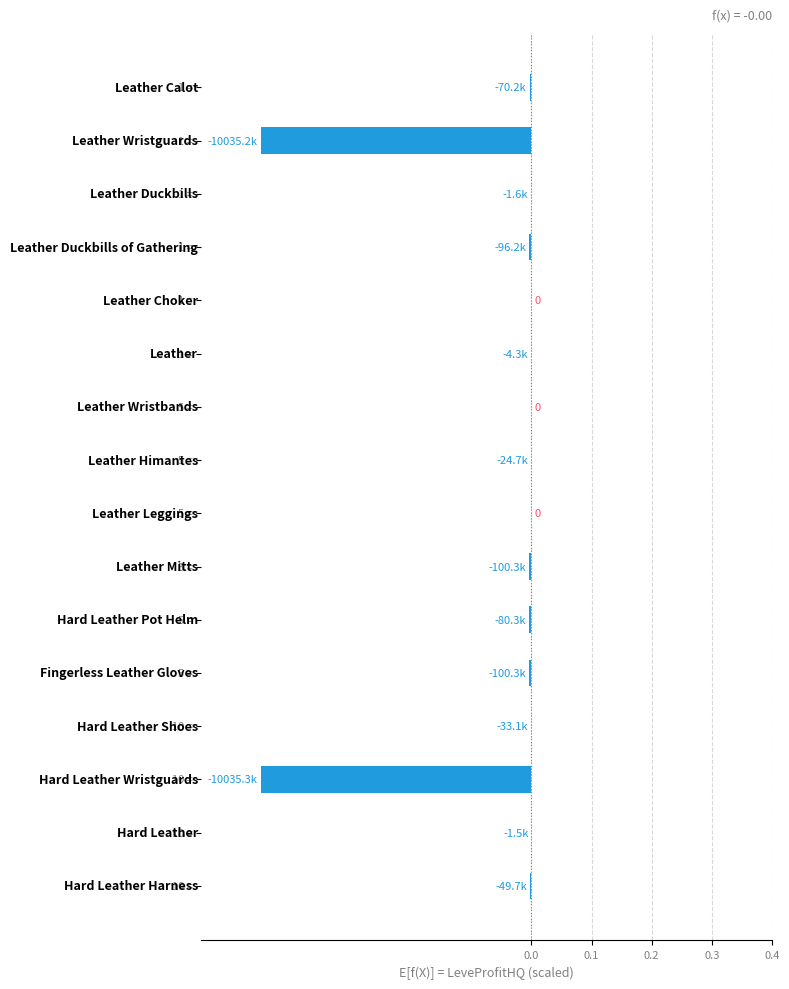

What is the sum of all values?

-0.9